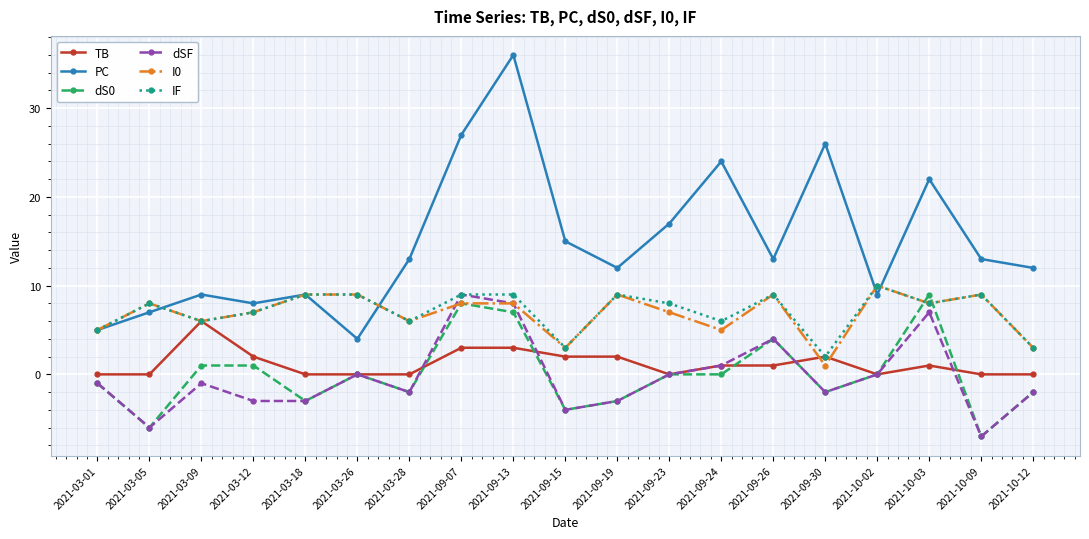

At which label does dSF reach its peak?

2021-09-07